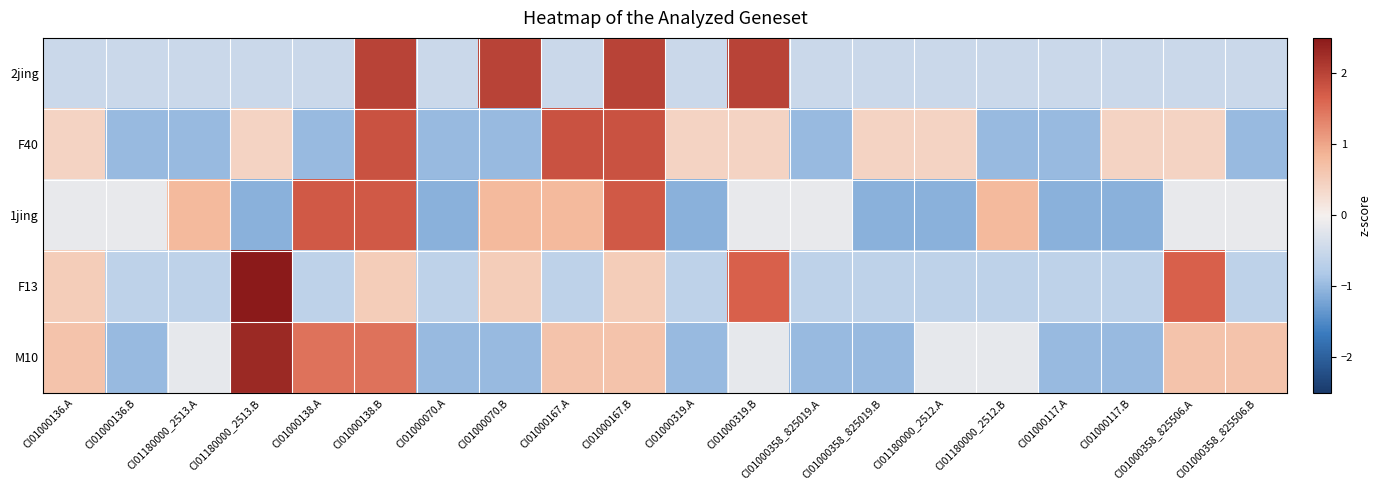

Between CI01000319.B and CI01000117.A, which series saw the biggest shift?

2jing